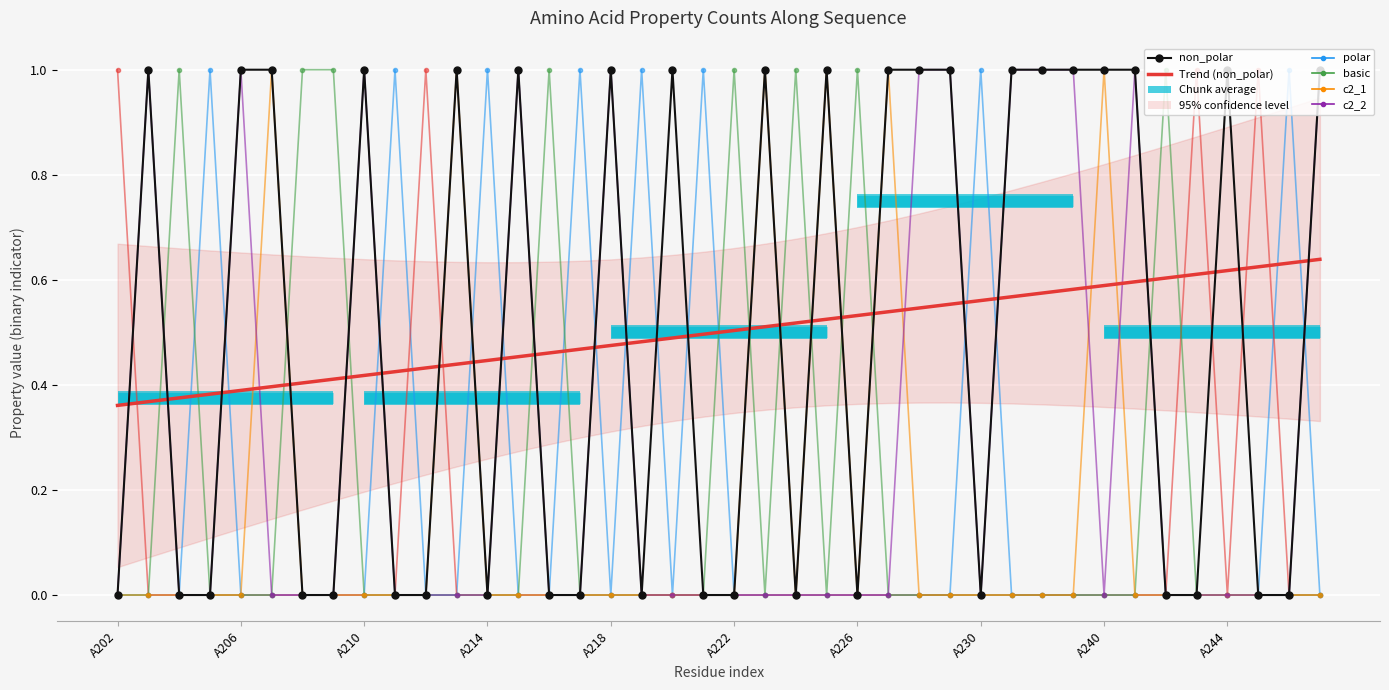

Is it true that c2_2 equals 0 at A214?

True